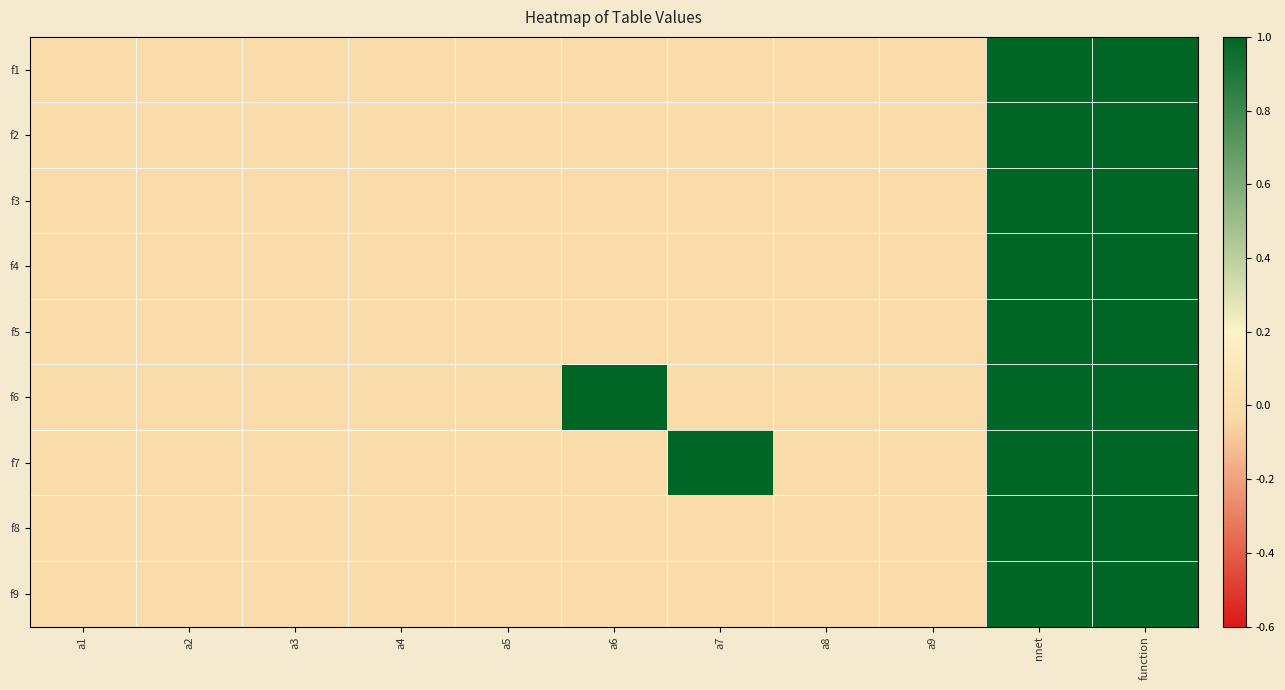

Count the number of data series in this chart.

9